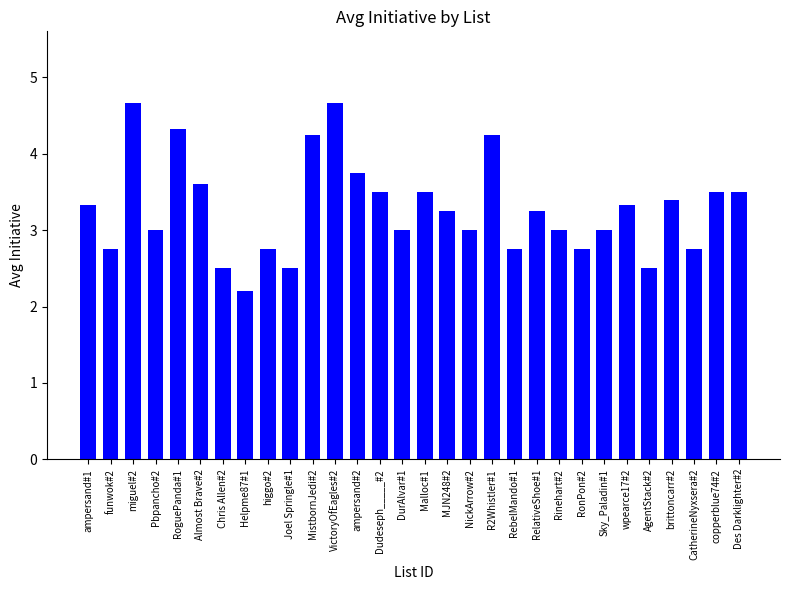

True or false: the data shows 6.0 at Des Darklighter#2.

False